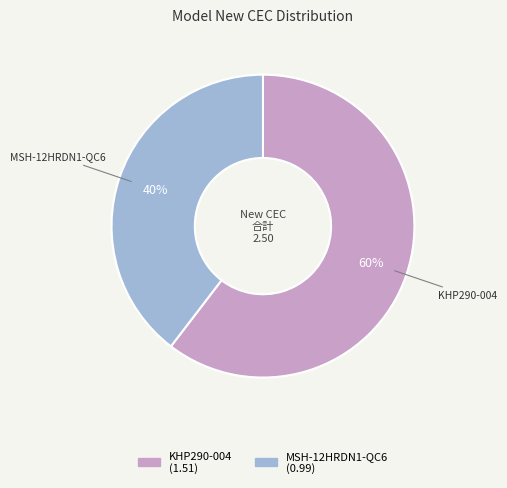

Do KHP290-004 and MSH-12HRDN1-QC6 together represent more than half of the pie?

Yes